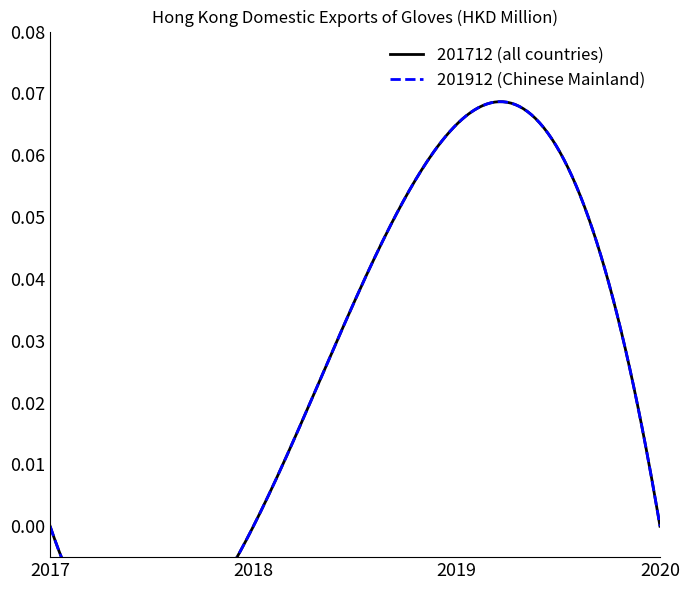

What is the maximum value shown in the chart?

0.1